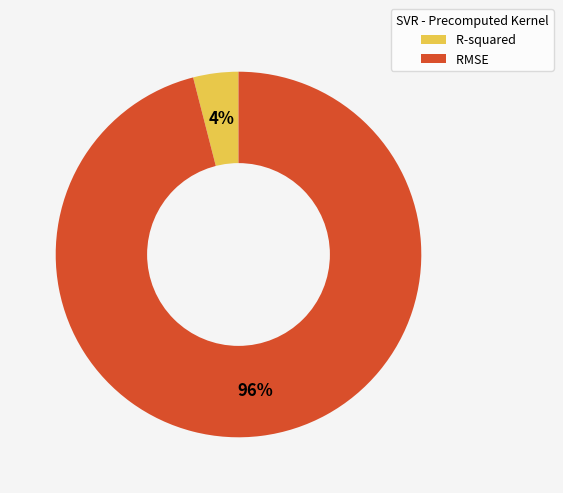

Is it true that R-squared is 12% of the pie?

False